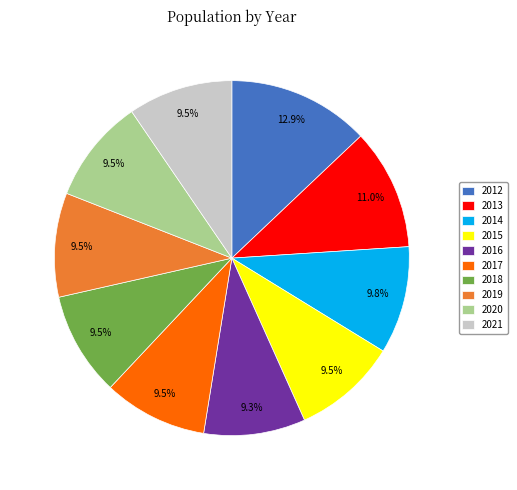

Approximately how many times larger is the value at 2019 compared to 2016?

1.0